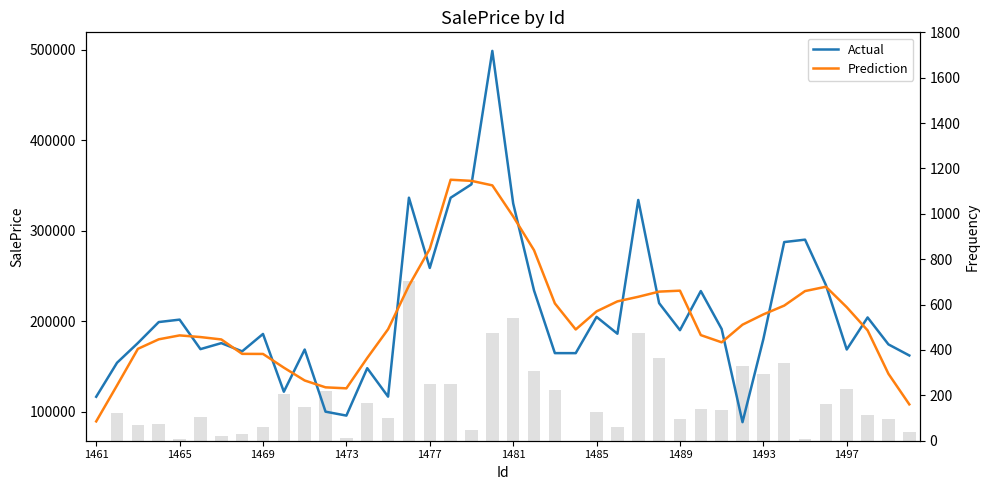

Reading left to right, what are all the values shown in this chart?

Actual: 116516.6	154118.9	175895.8	199059.2	201740.5	169148.0	175766.0	166697.2	185909.2	122097.0	168695.5	100045.7	95702.1	148080.4	116648.7	336463.4	258823.1	336391.5	351247.1	498662.7	330194.1	233966.4	164726.9	164709.6	204737.8	186156.4	333959.2	219961.7	190075.4	233293.8	191382.0	88456.2	180216.3	287441.9	290102.7	239951.5	168726.8	204144.1	174371.4	162131.5
Prediction: 89306.3	129118.1	169466.2	179992.5	184321.9	182482.2	179852.2	163923.5	163833.0	148688.9	134489.9	126924.1	125834.5	159388.1	191143.5	239281.4	279914.8	356317.6	355063.7	350092.4	315759.4	278451.9	219666.9	190859.4	210858.0	221904.9	226978.1	232689.3	233734.4	184633.8	176684.8	196158.1	207519.8	217233.7	233287.8	238073.4	215459.3	189865.0	141874.7	108129.4